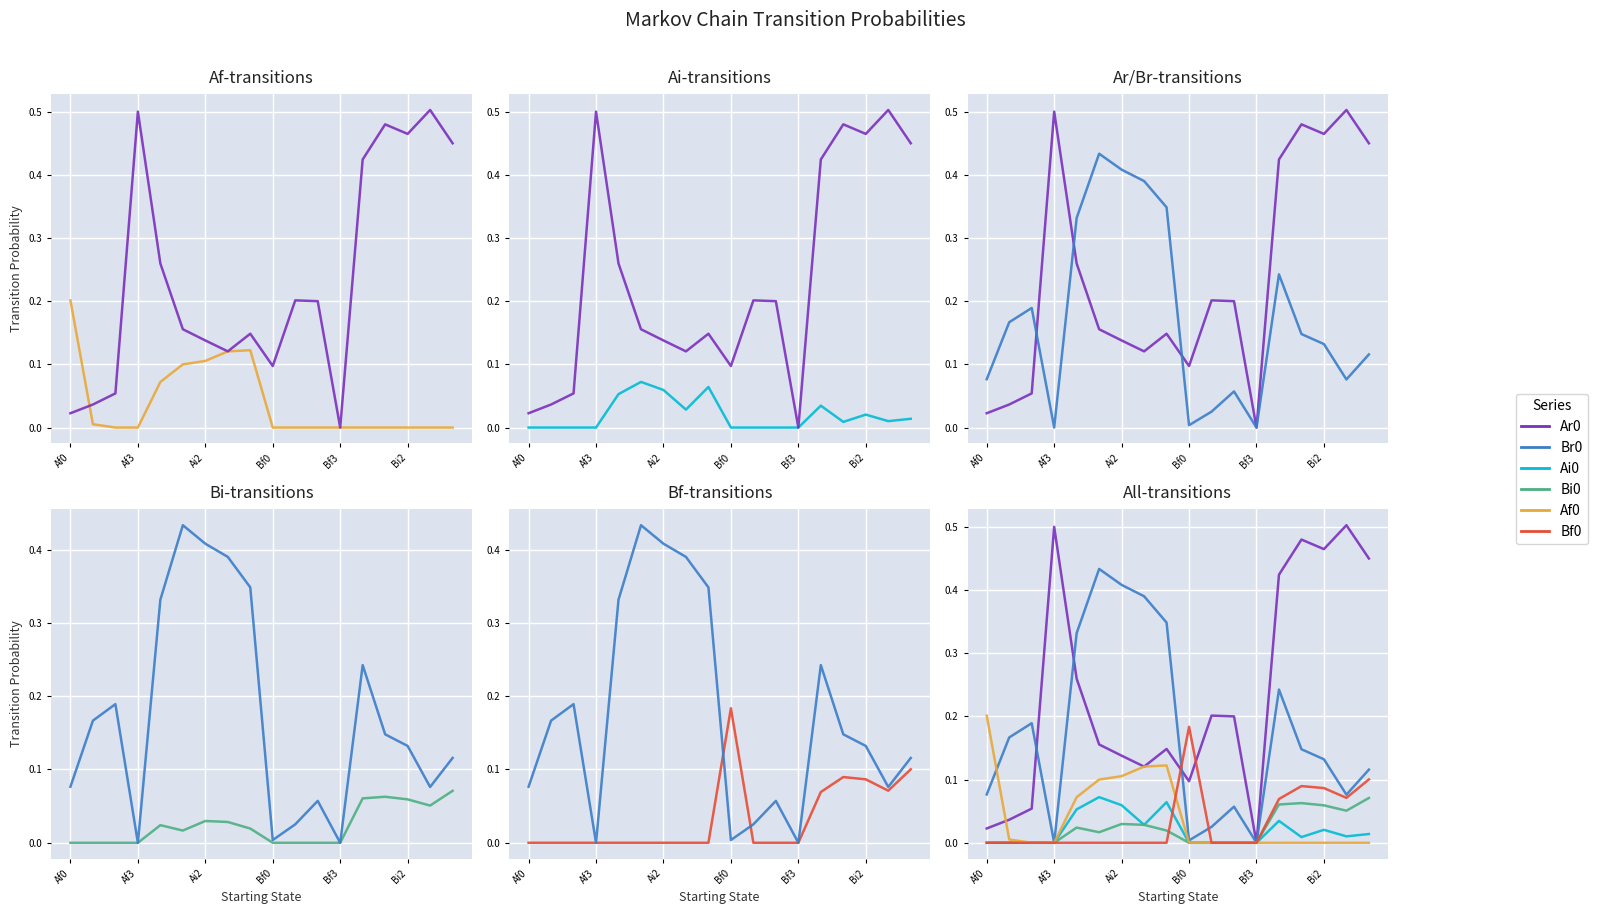

True or false: Bi0 and Br0 cross at least once.

False